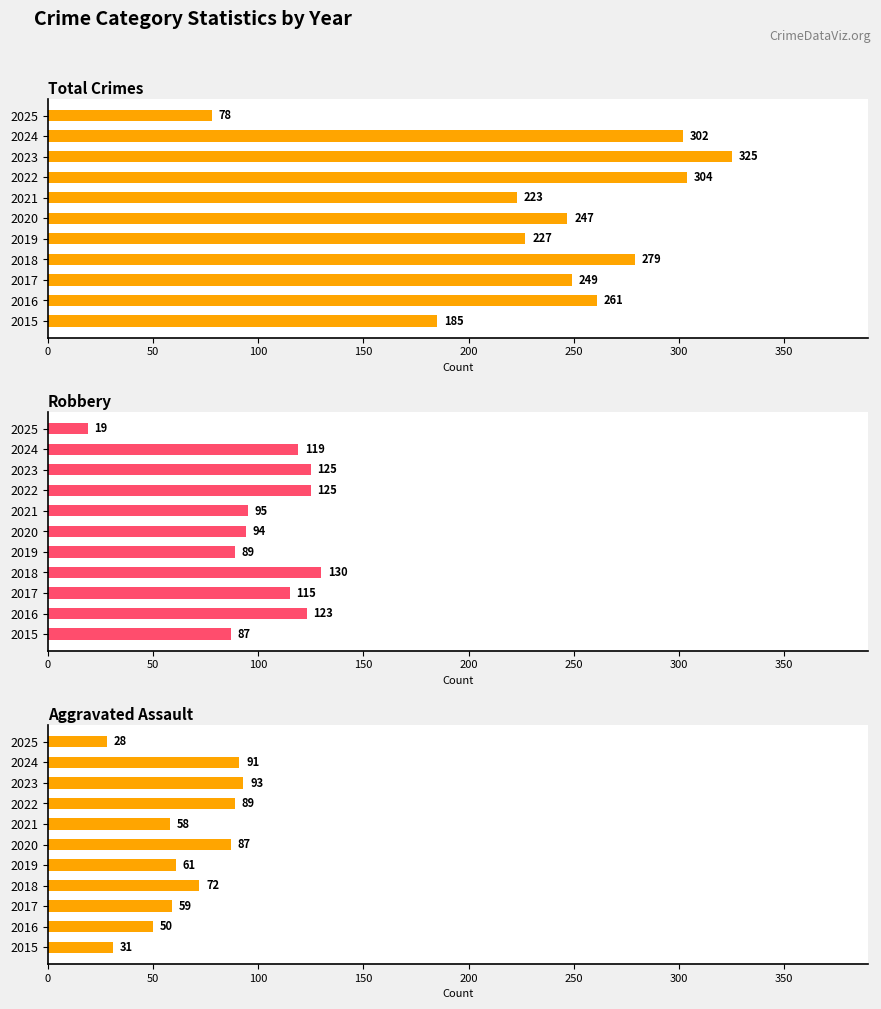

The value of Total Crimes at 2019 is 110. True or false?

False